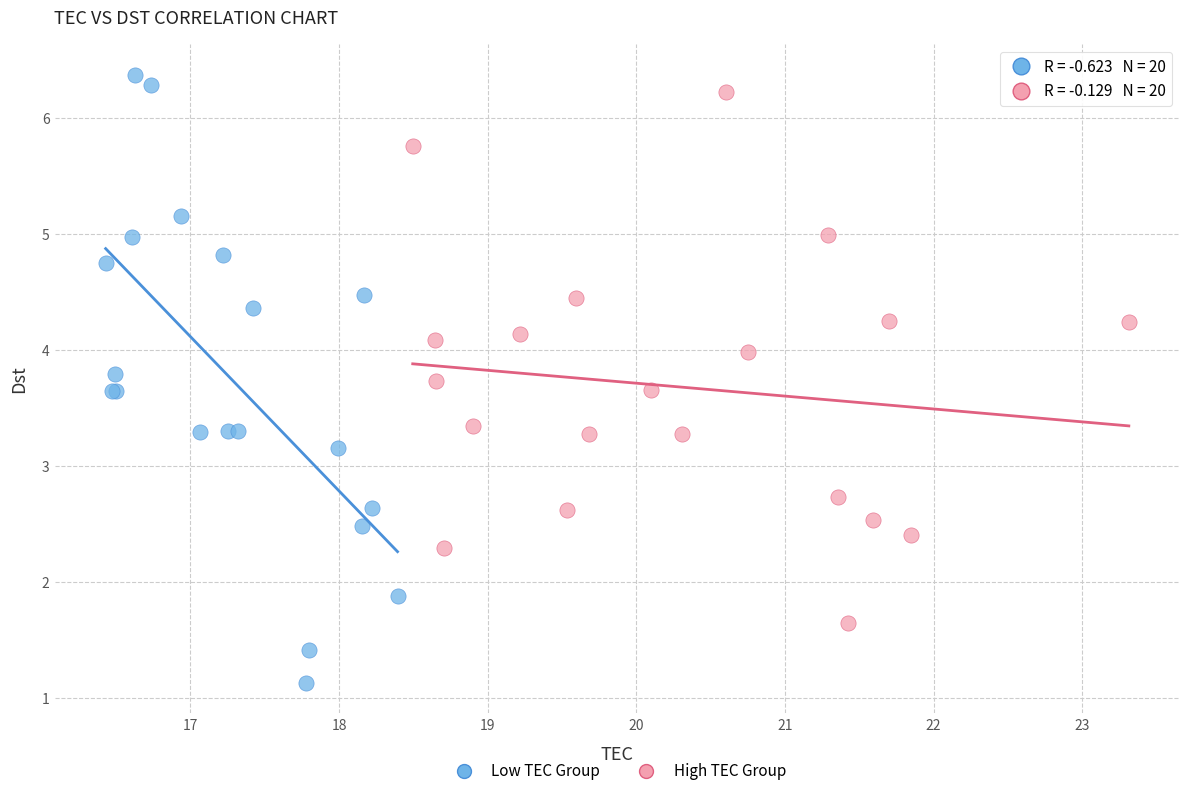

What are all the series names shown in the legend?

Low TEC Group, High TEC Group